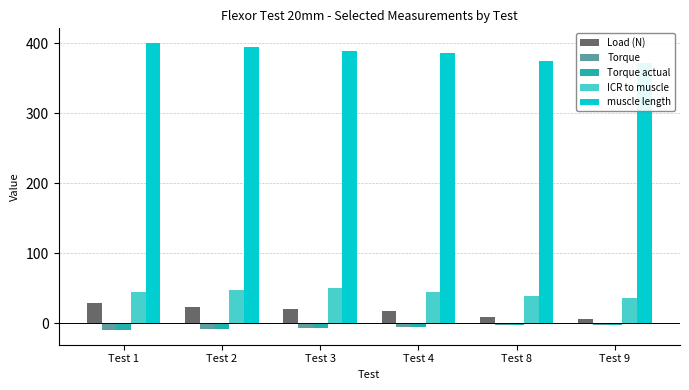

What is the approximate value of Load (N) at Test 2?

24.0